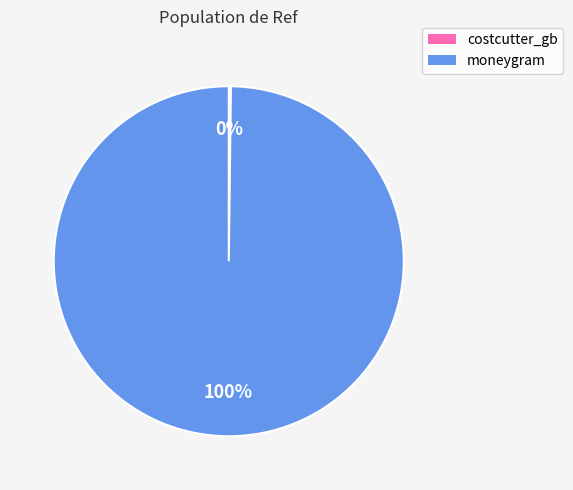

To the nearest percent, what is the average slice percentage?

50%